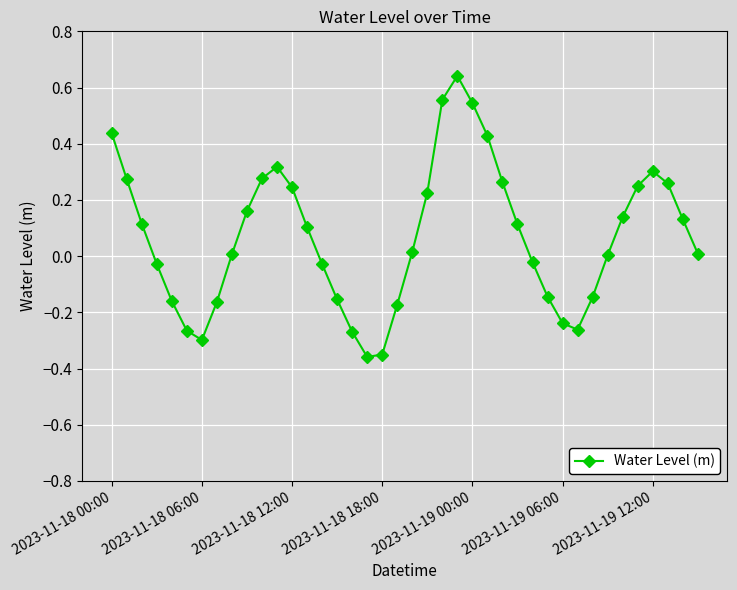

True or false: the data has more than 0 interior local peaks.

True